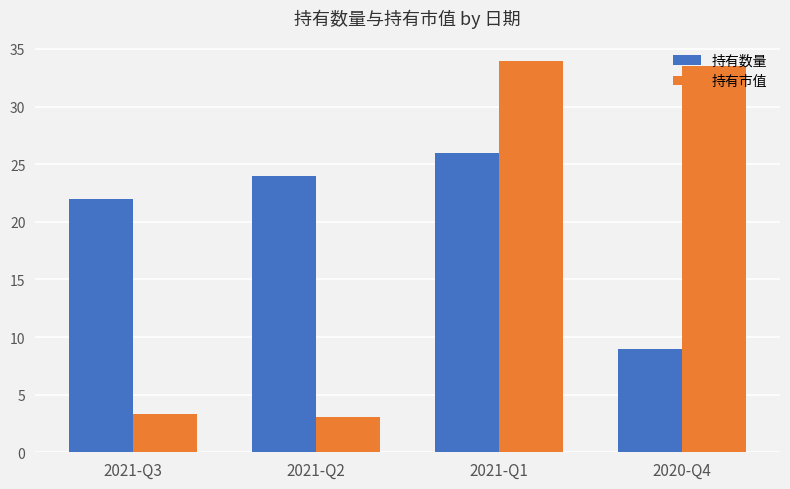

What are all the series names shown in the legend?

持有数量, 持有市值